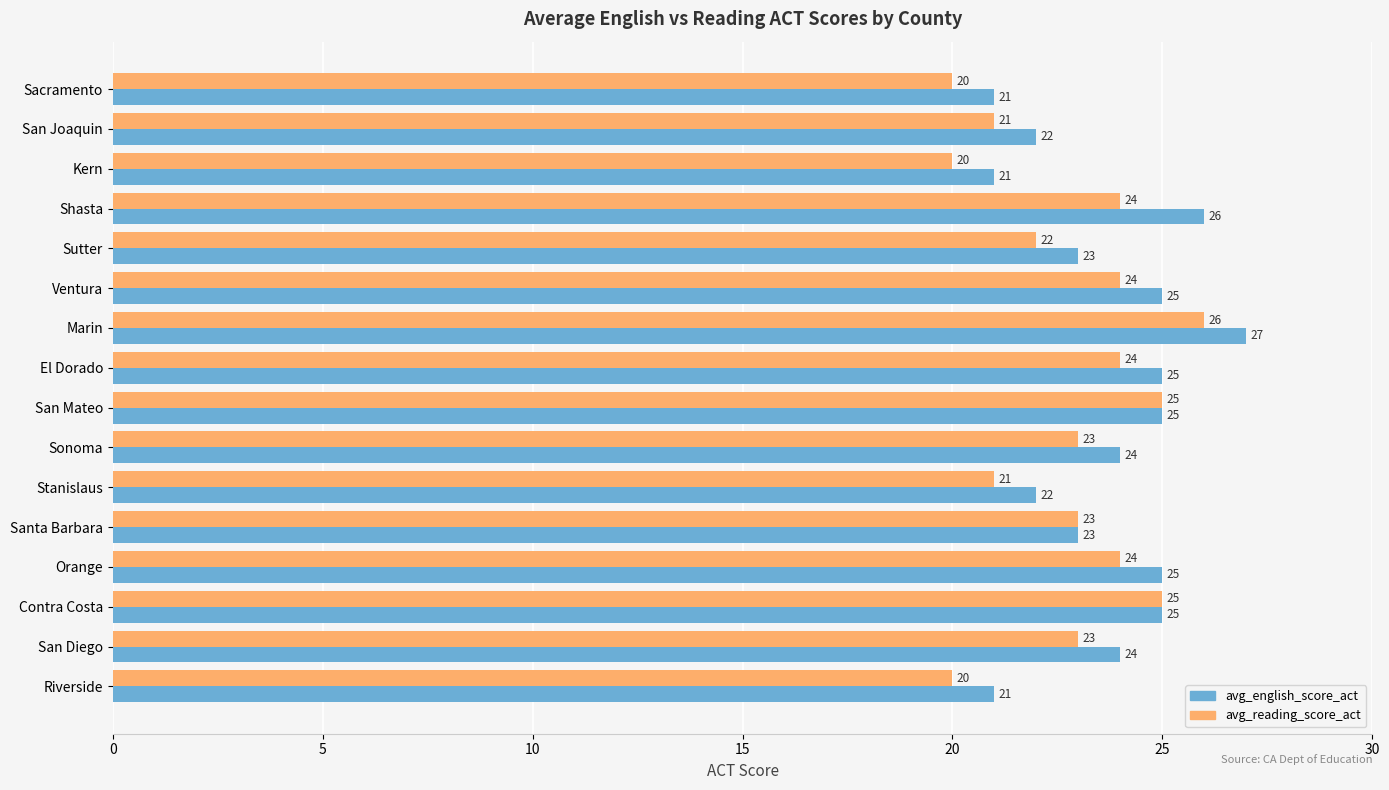

Which category has the highest value in the avg_english_score_act series?

Marin